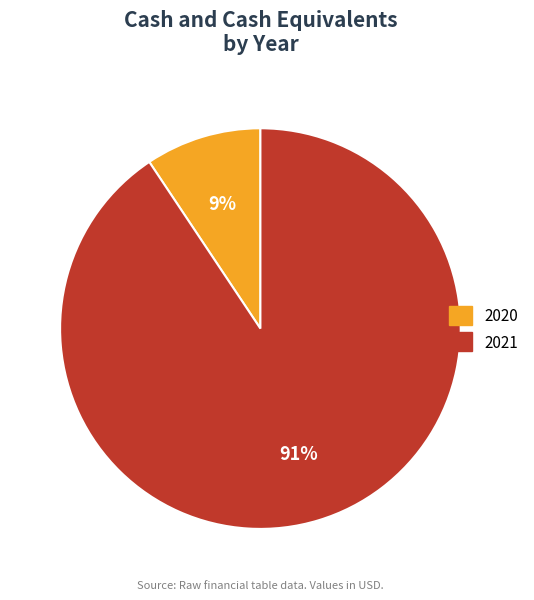

Which slice is the smallest?

2020